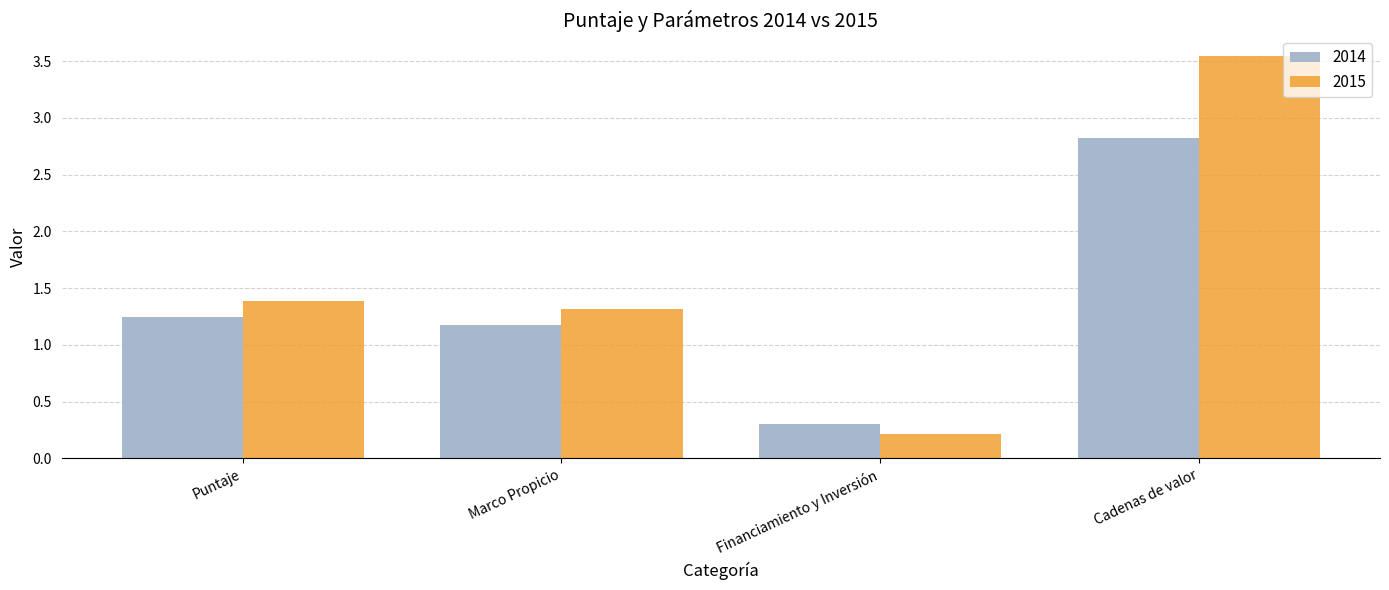

Between Puntaje and Financiamiento y Inversión, which series saw the biggest shift?

2015